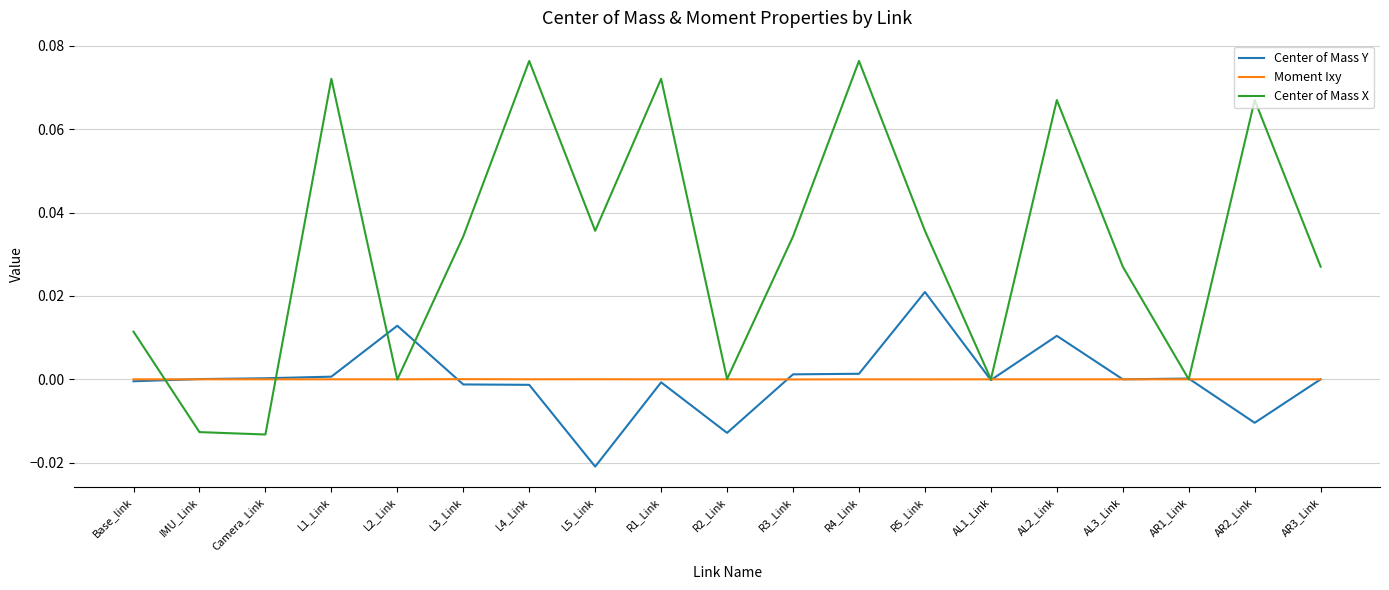

Rank the series by their maximum value, from highest to lowest.

Center of Mass X, Center of Mass Y, Moment Ixy